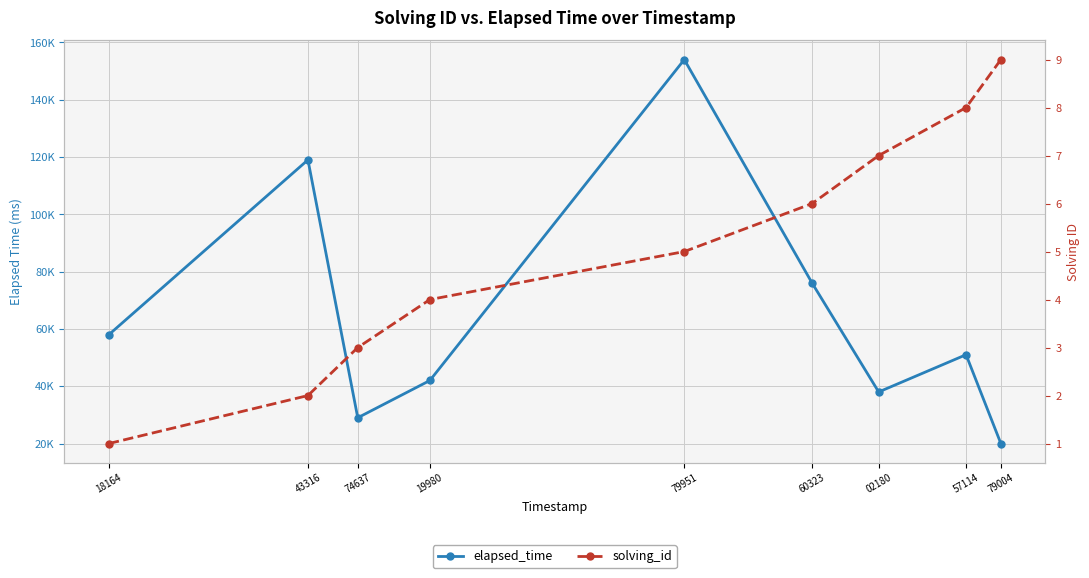

Reading left to right, what are all the values shown in this chart?

elapsed_time: 18164=58000	43316=119000	74637=29000	19980=42000	79951=154000	60323=76000	02180=38000	57114=51000	79004=20000
solving_id: 18164=1	43316=2	74637=3	19980=4	79951=5	60323=6	02180=7	57114=8	79004=9